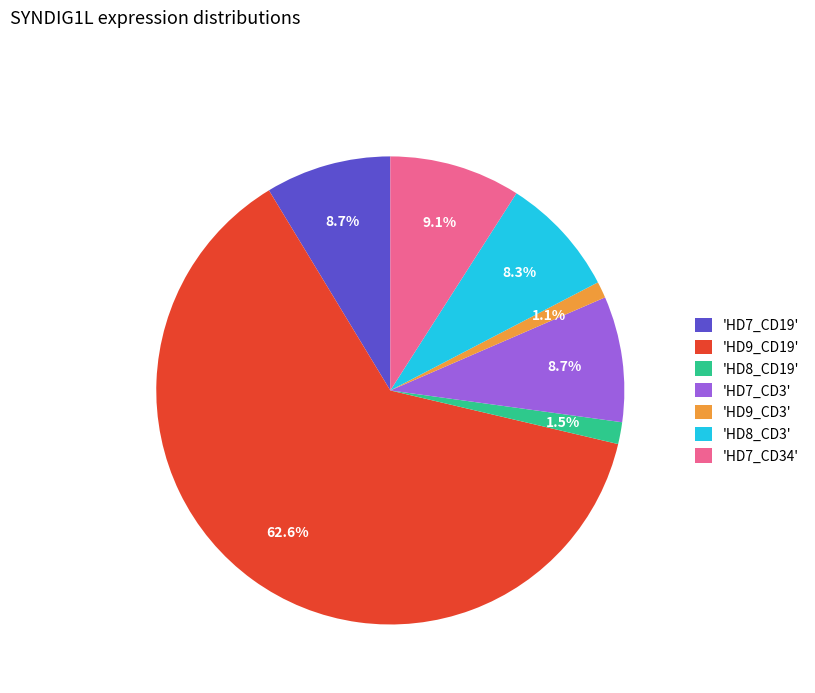

Which has a higher value, 'HD8_CD19' or 'HD8_CD3'?

'HD8_CD3'